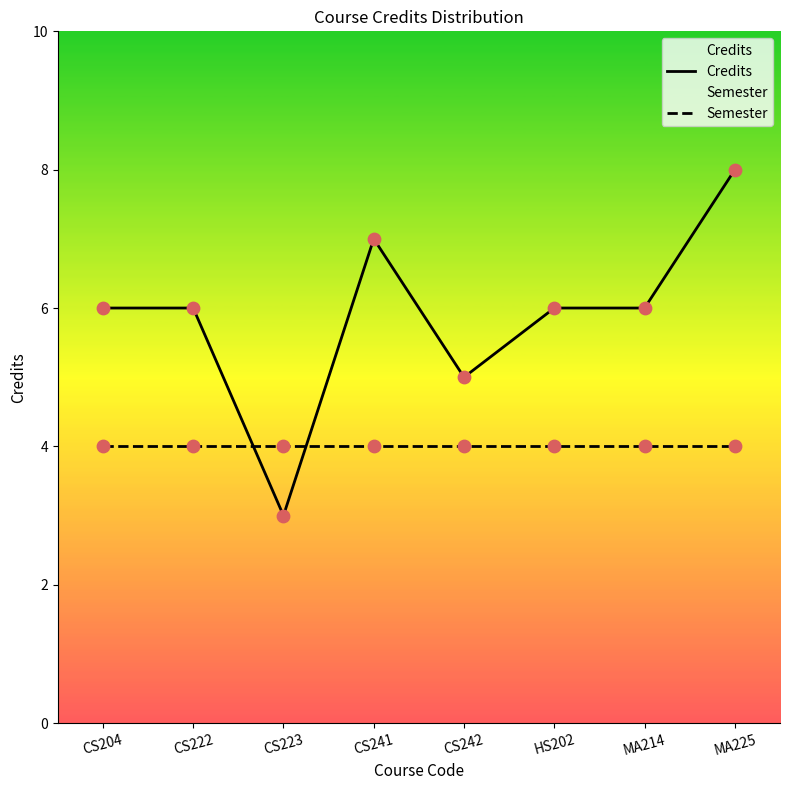

What is the total value across all series at CS204?

10